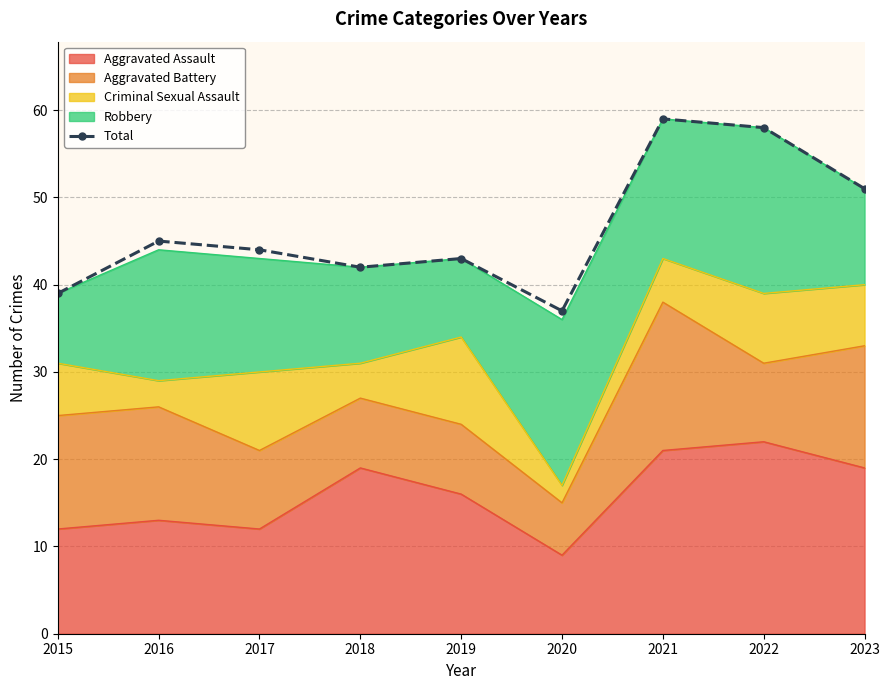

The value at 2016 is 45. True or false?

True